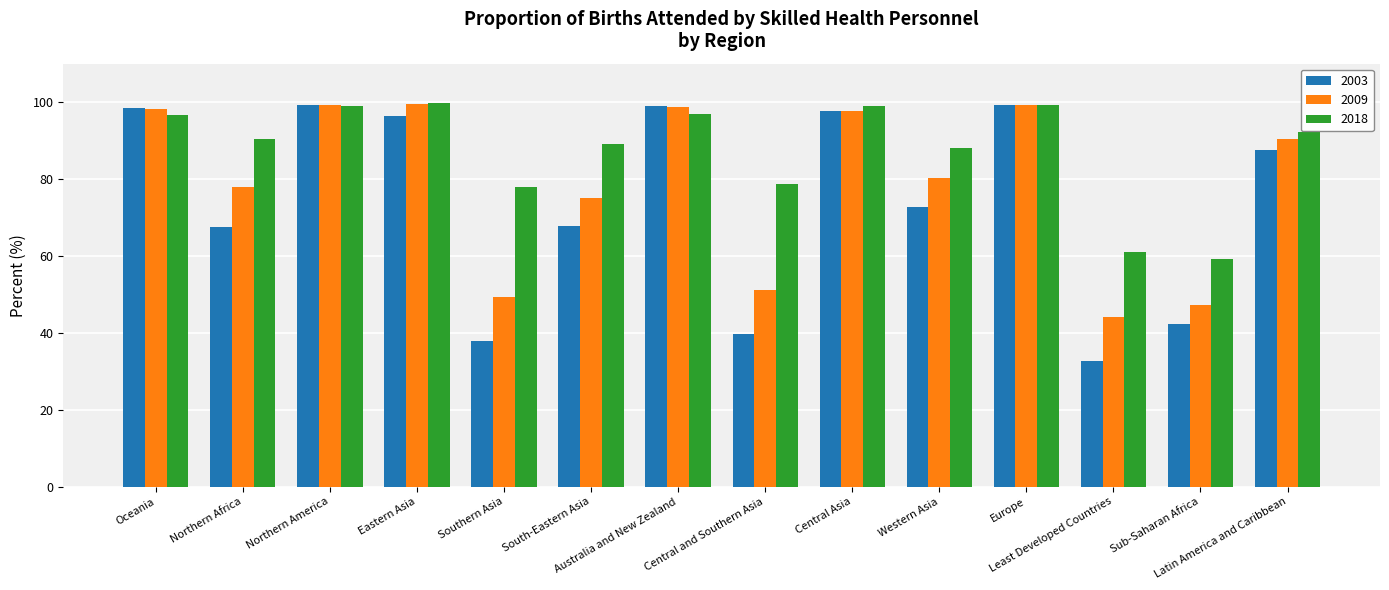

What is the minimum value for 2009?

44.1